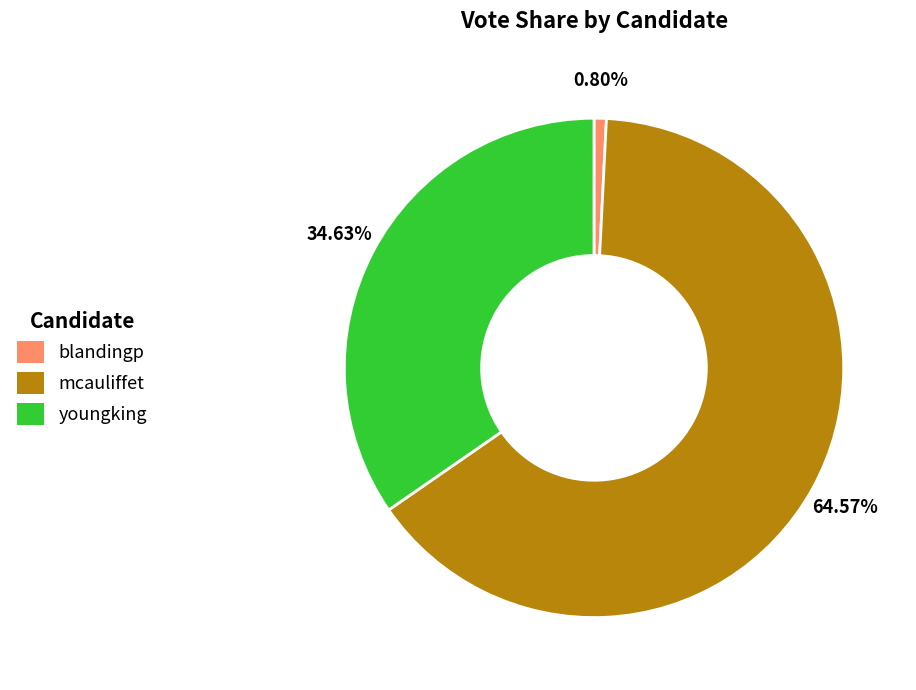

How many slices are in this pie chart?

3